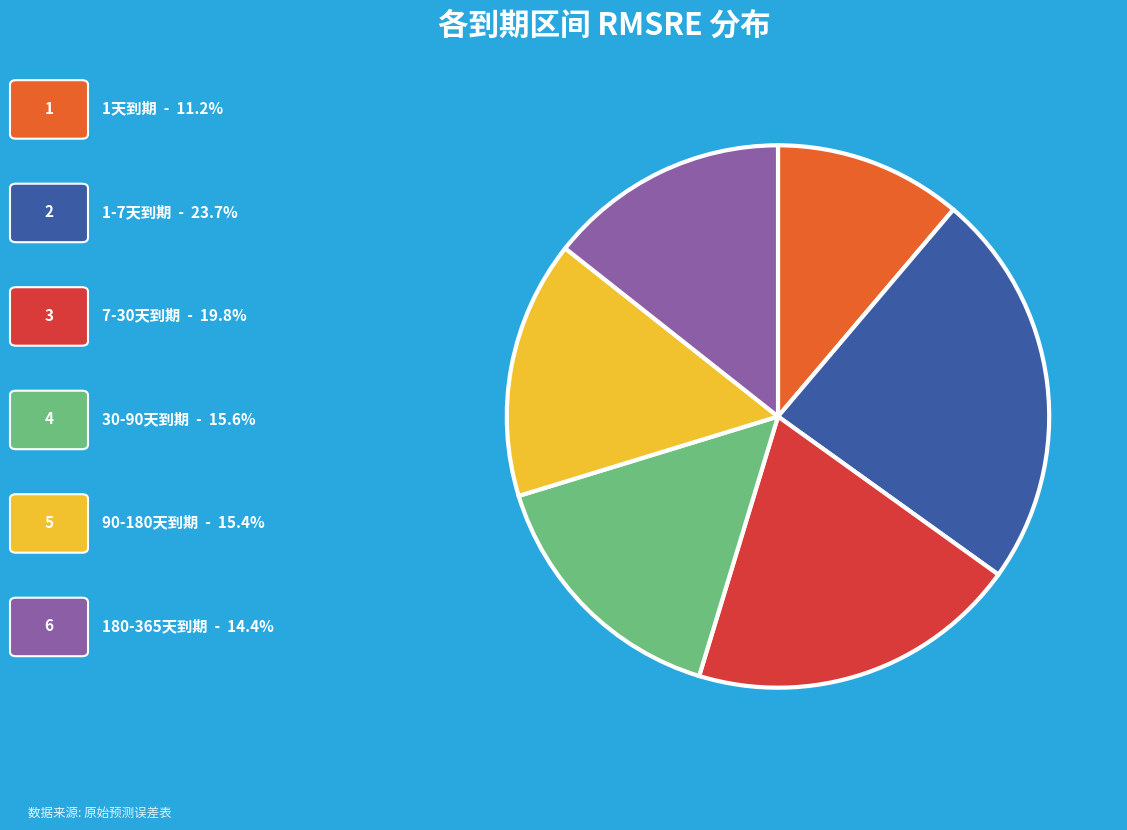

Does any single category account for the majority?

No